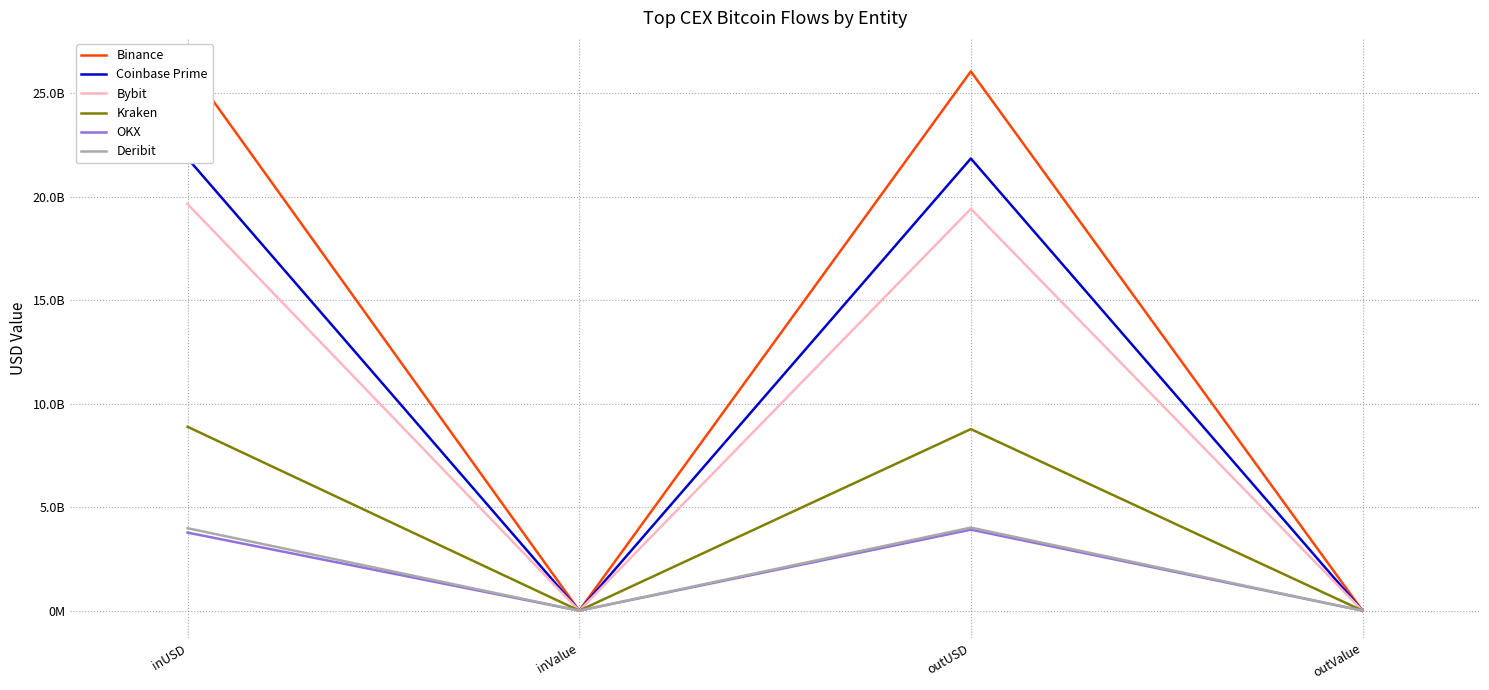

What is the label of the 2nd point from the right?

outUSD